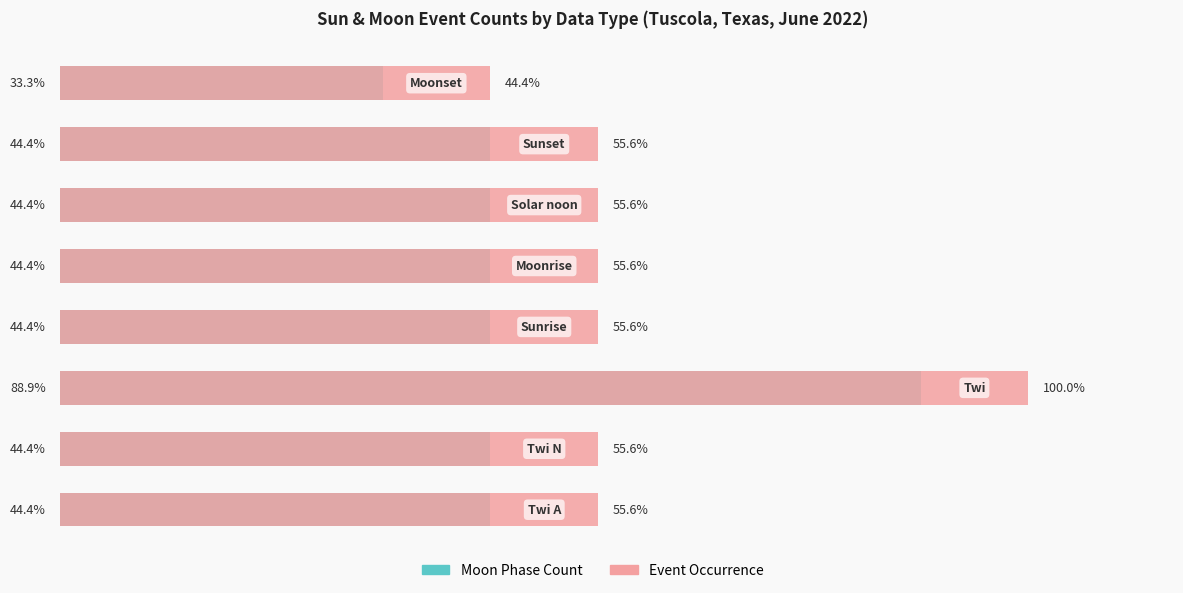

Rank the categories by Moon Phase Count value from highest to lowest.

2, 0, 1, 3, 4, 5, 6, 7